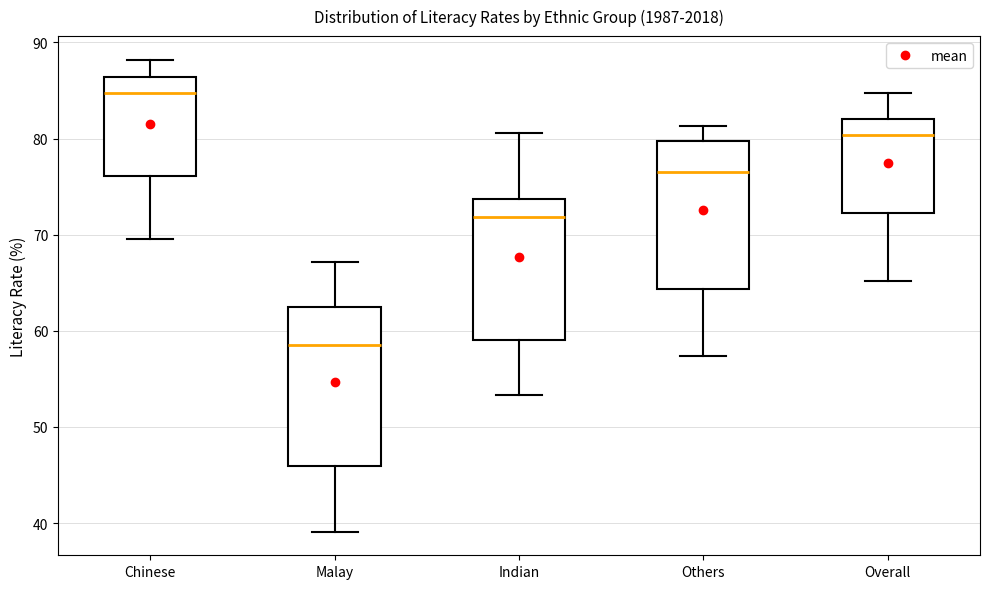

Which box's median line is the highest?

Chinese